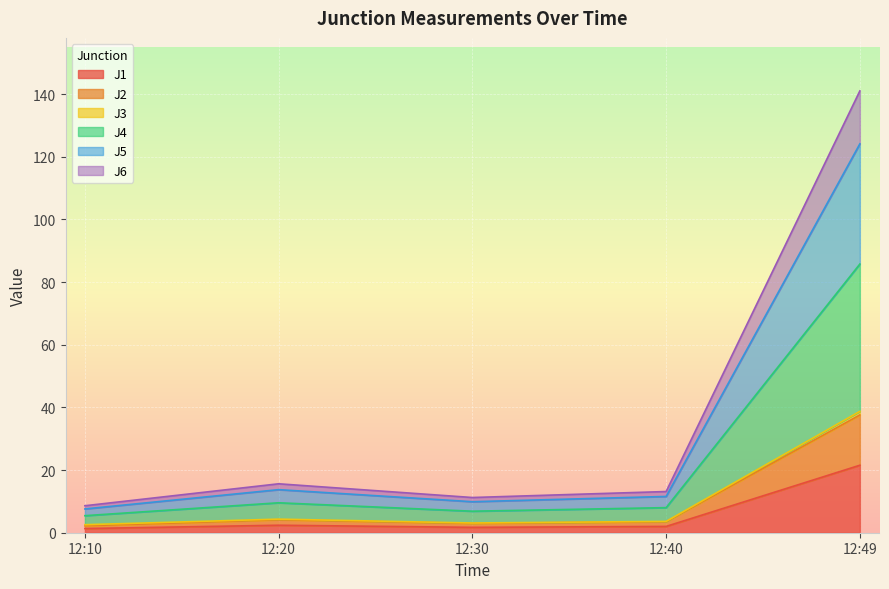

What is the sum of the J1 values at 12:40 and 12:49?

23.5